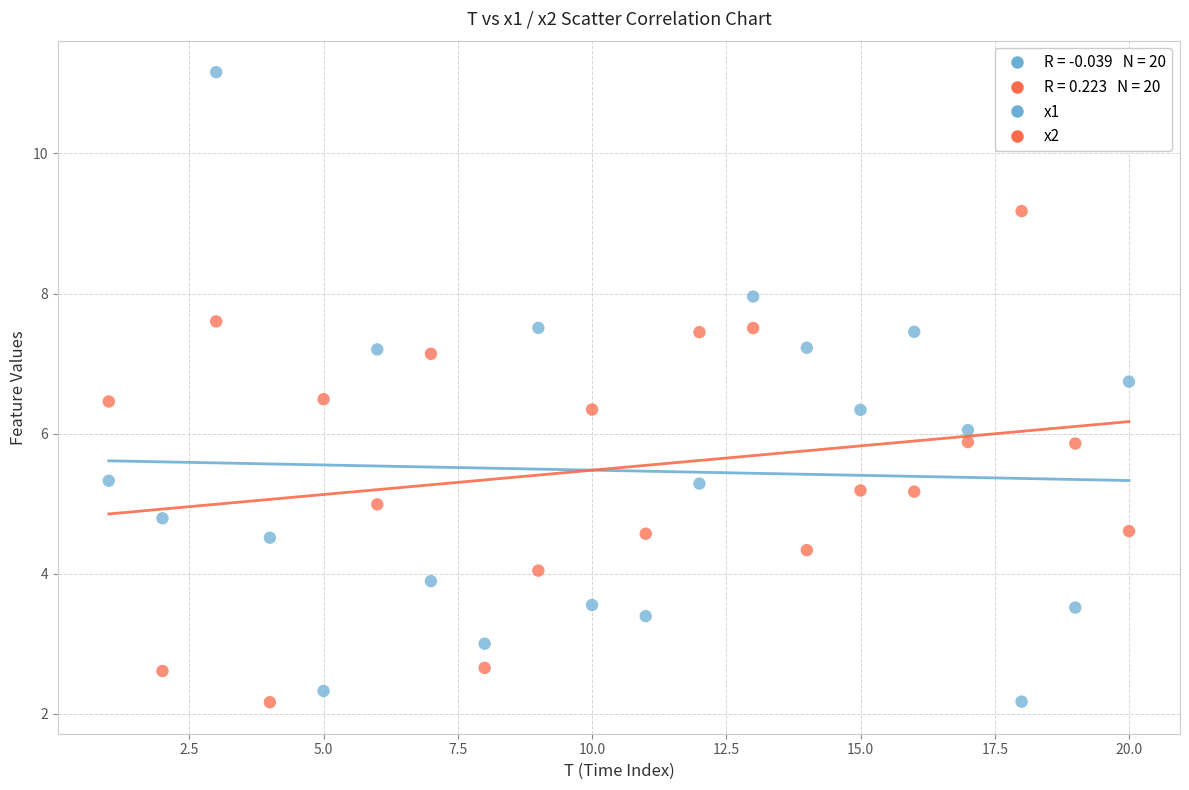

Which series has the widest spread of Y values?

x1